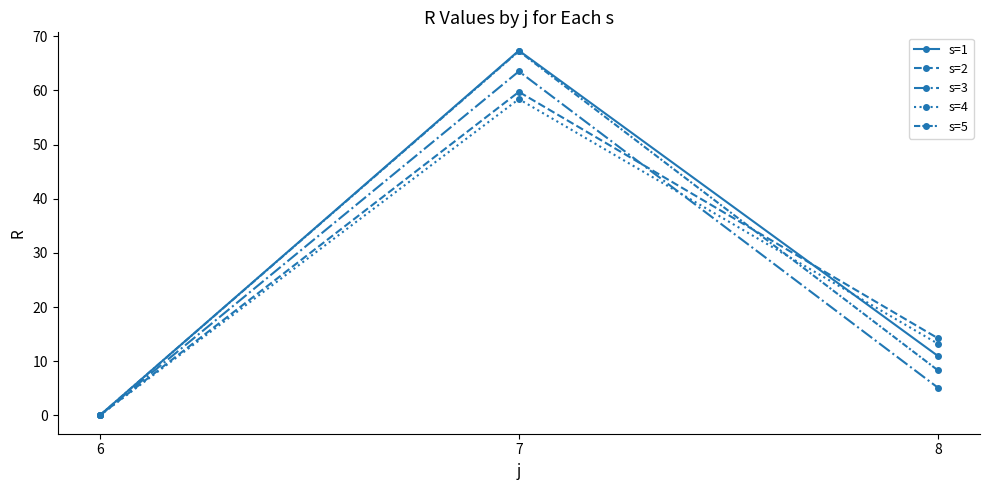

Is this an area chart (filled region under the line)?

No